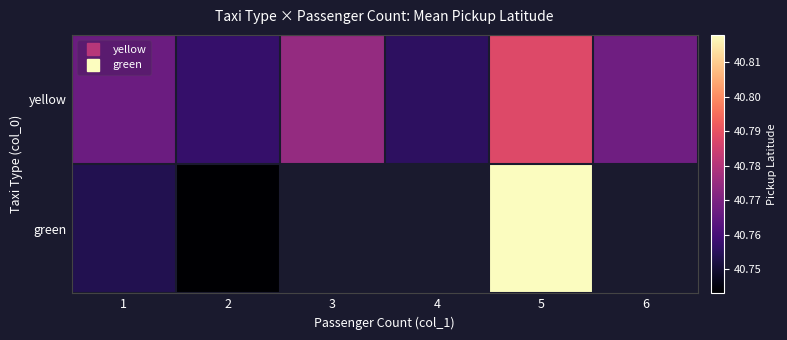

What is the approximate value of yellow at 3?

40.8